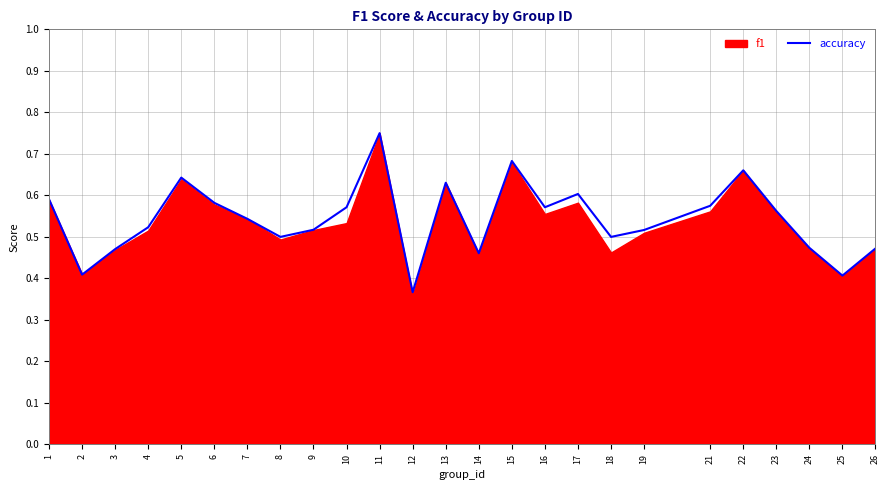

How many lines are shown in the chart?

1